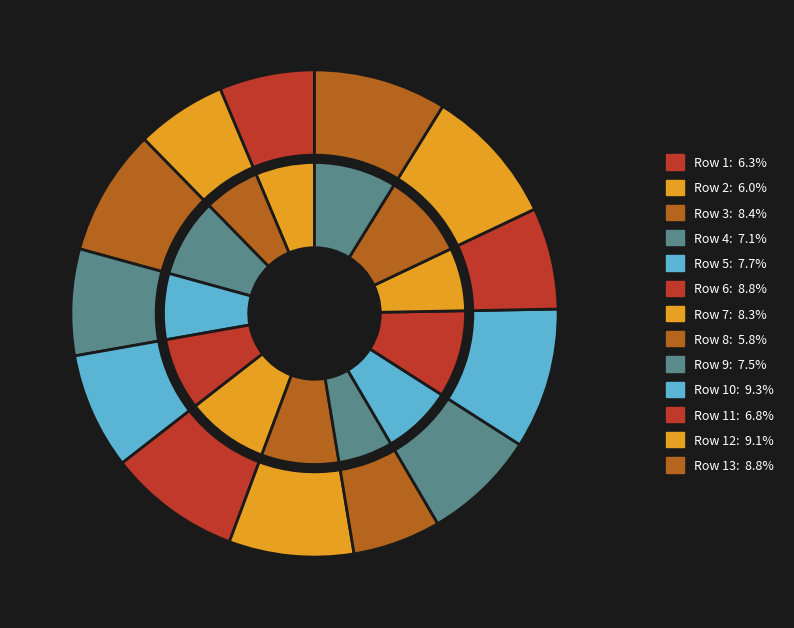

Does any single category account for the majority?

No